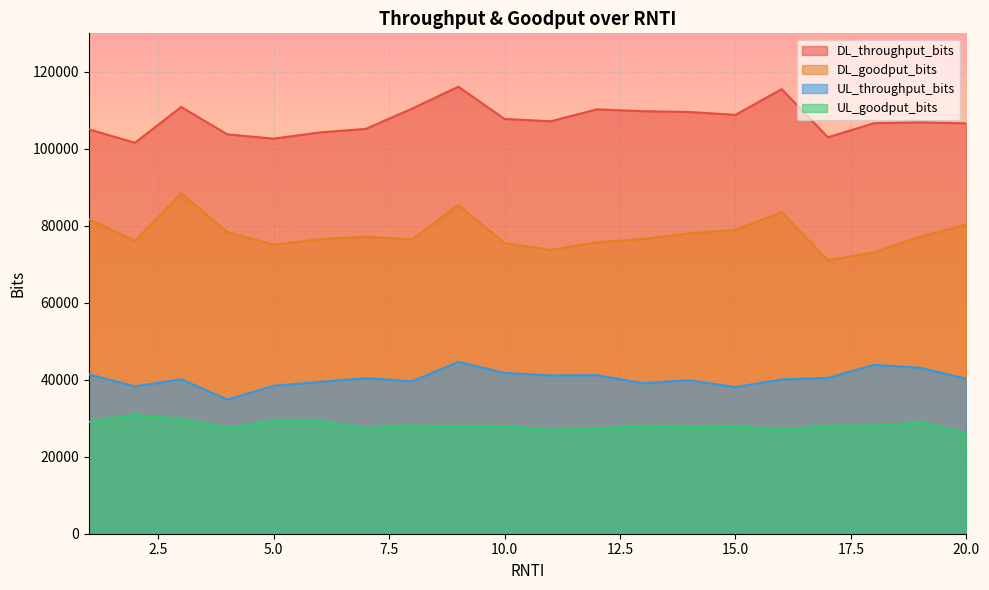

At how many categories does at least one series exceed 29724?

20